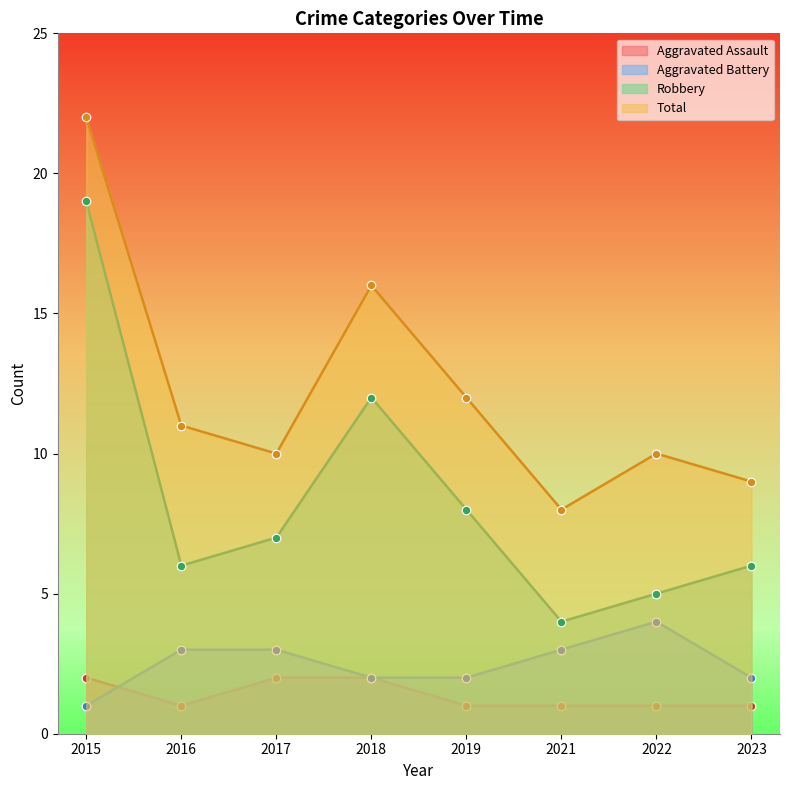

What are all the series names shown in the legend?

Aggravated Assault, Aggravated Battery, Robbery, Total